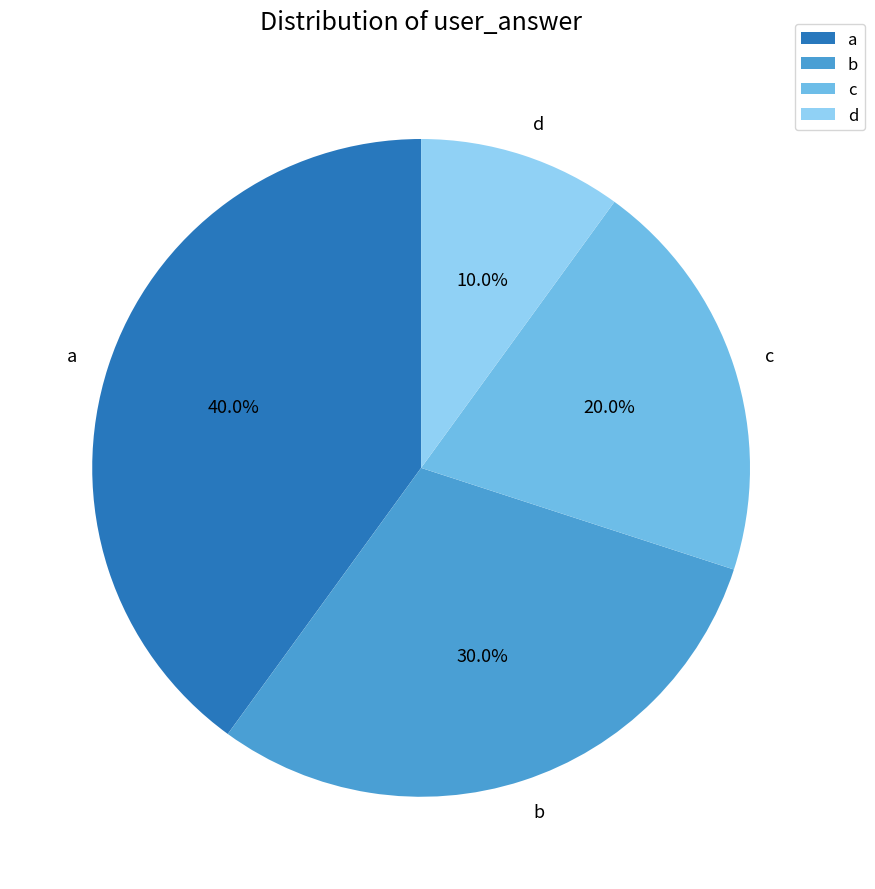

Between c and b, which is larger?

b